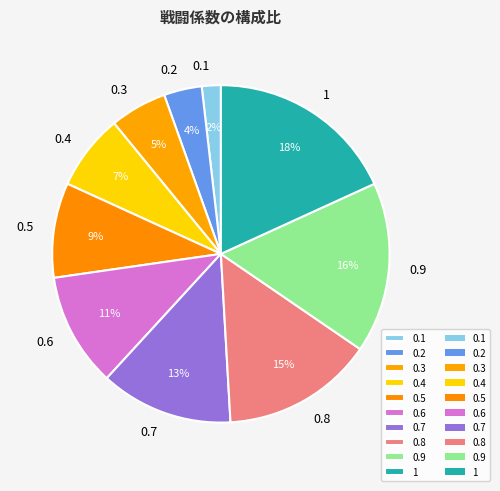

To the nearest percent, what is the difference between the 0.2 and 0.5 slice percentages?

5%